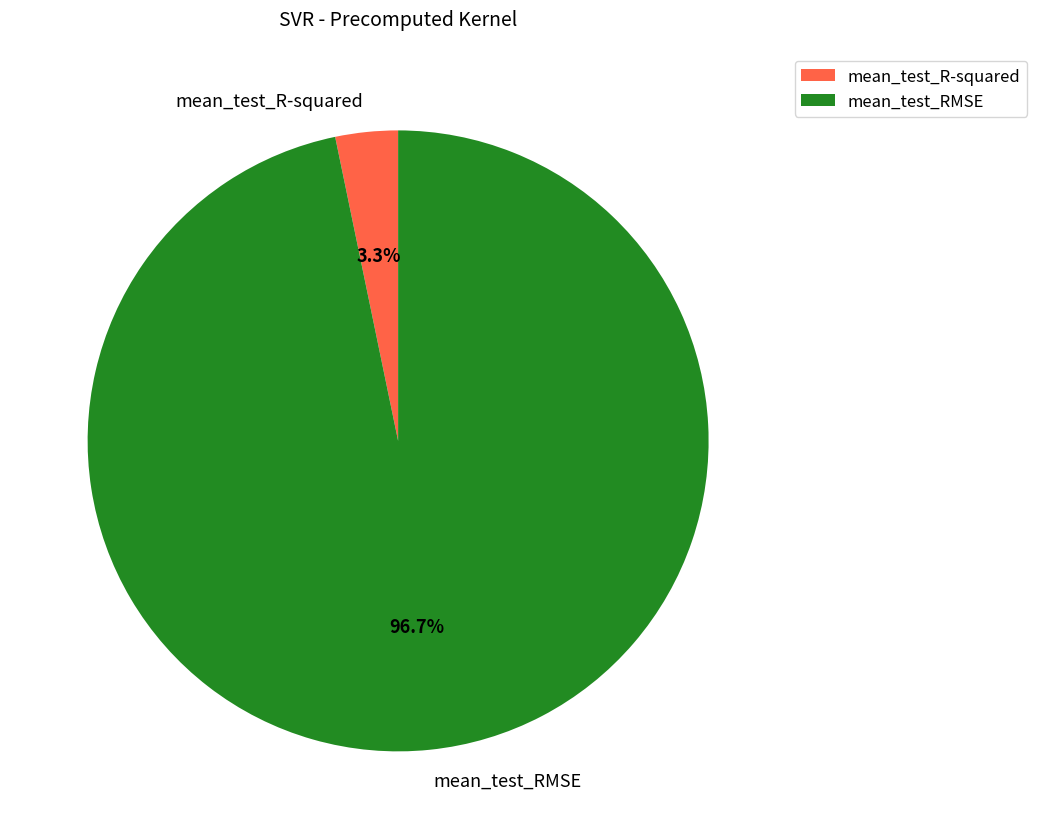

Between mean_test_RMSE and mean_test_R-squared, which is larger?

mean_test_RMSE